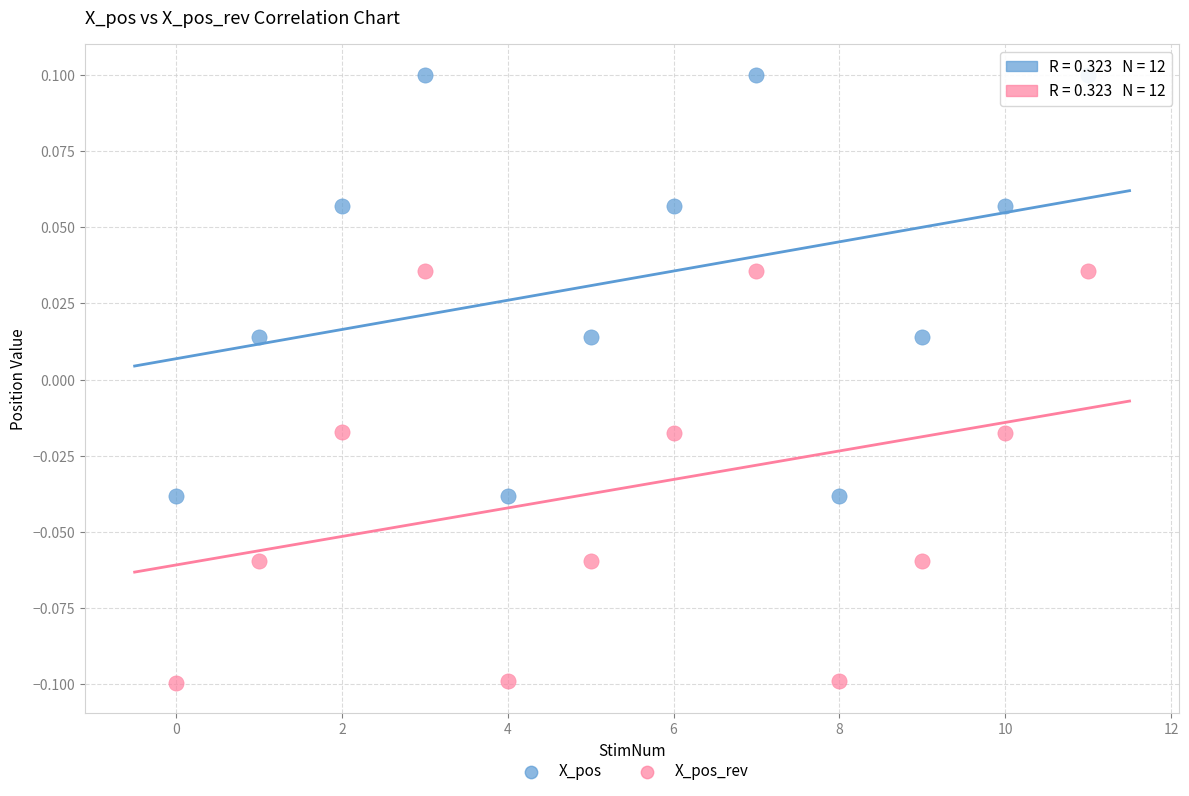

Which series reaches the maximum Y coordinate?

X_pos